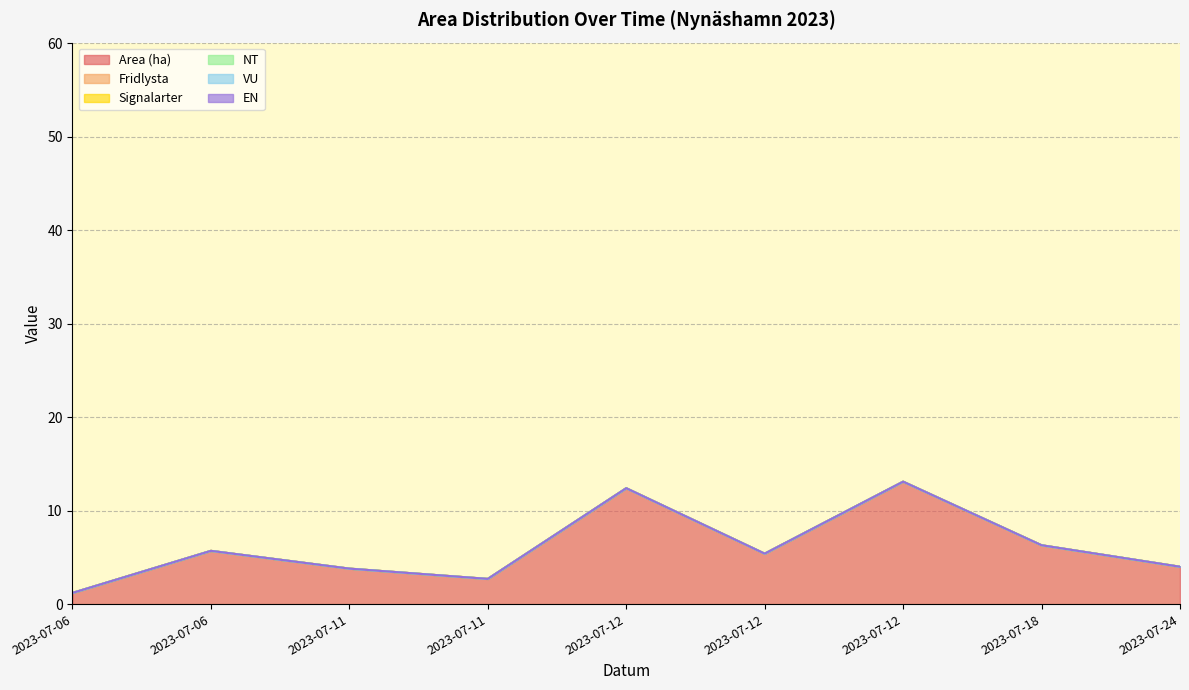

Which label corresponds to the smallest value in the chart?

2023-07-06